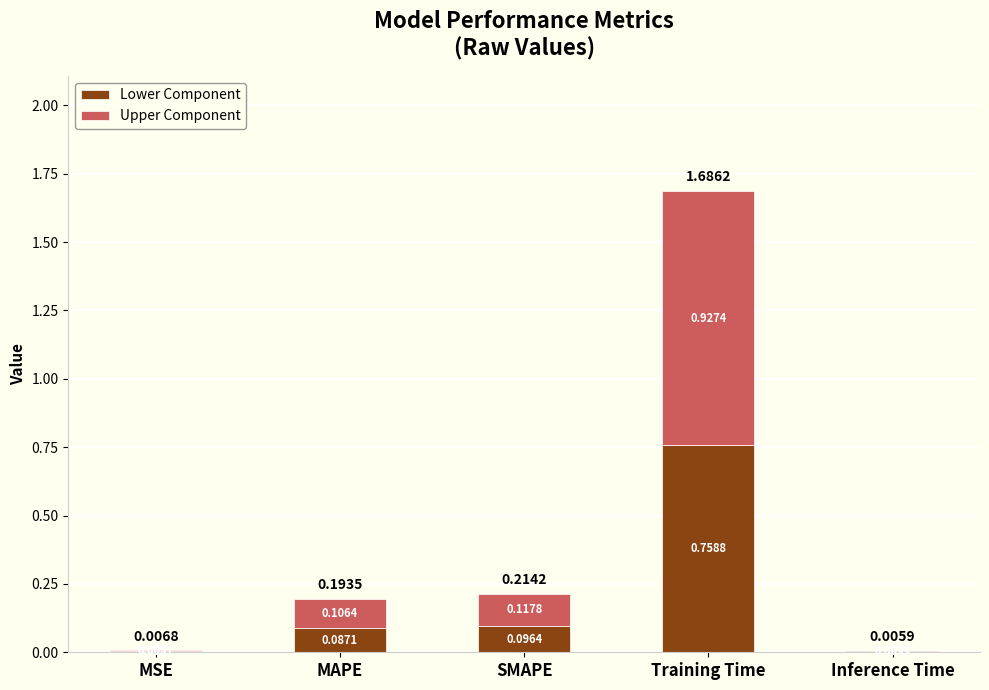

At which category is the sum across all series the highest?

Training Time